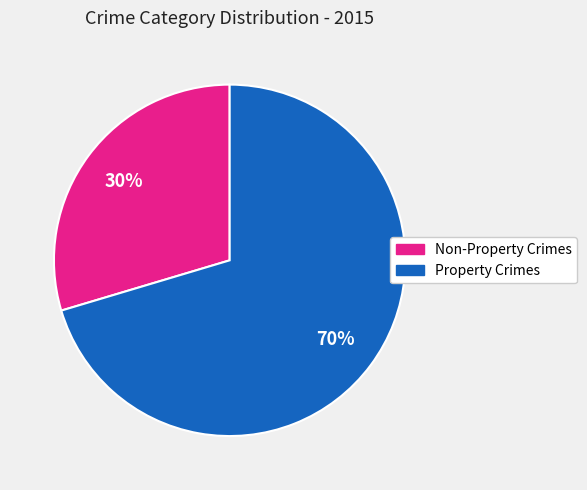

How many segments does this pie chart have?

2